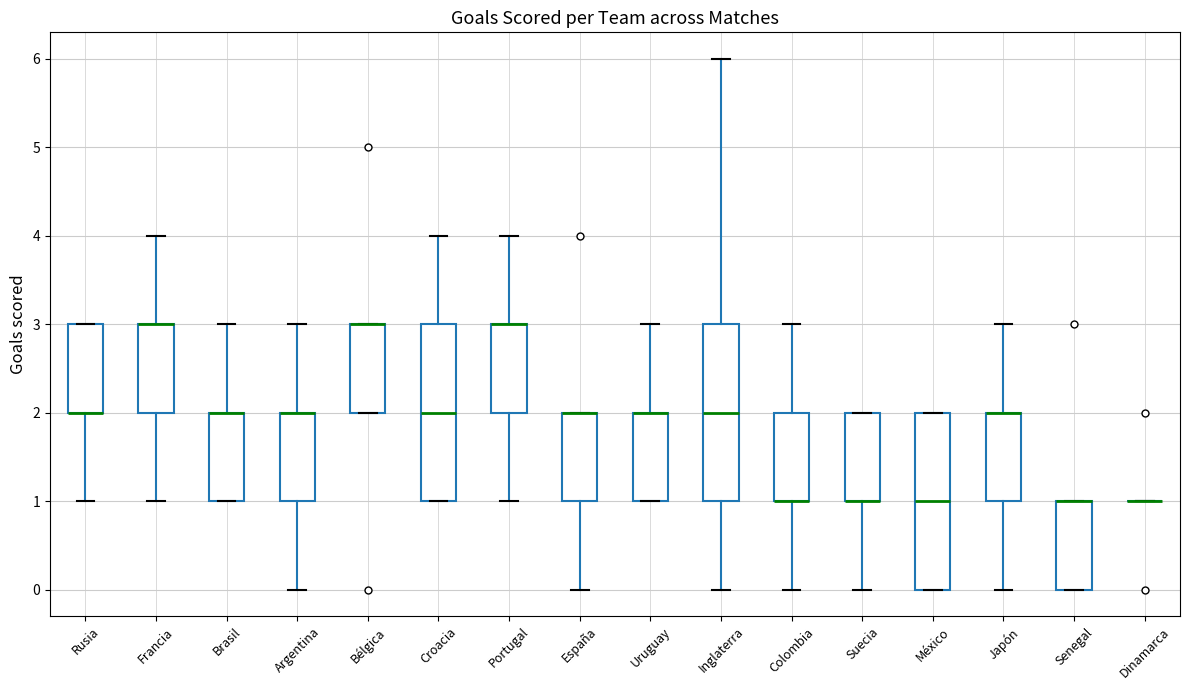

Reading left to right, transcribe this box plot: for each box, give where its median line is, the range the box spans, and where its two whiskers end, as read against the y-axis. The values are not printed on the chart, so give them approximately, as read against the axis.

Rusia: median 2 (drawn on the box's lower edge), box 2 to 3, whiskers 1 to 3
Francia: median 3 (drawn on the box's upper edge), box 2 to 3, whiskers 1 to 4
Brasil: median 2 (drawn on the box's upper edge), box 1 to 2, whiskers 1 to 3
Argentina: median 2 (drawn on the box's upper edge), box 1 to 2, whiskers 0 to 3
Bélgica: median 3 (drawn on the box's upper edge), box 2 to 3, whiskers 2 to 3
Croacia: median 2, box 1 to 3, whiskers 1 to 4
Portugal: median 3 (drawn on the box's upper edge), box 2 to 3, whiskers 1 to 4
España: median 2 (drawn on the box's upper edge), box 1 to 2, whiskers 0 to 2
Uruguay: median 2 (drawn on the box's upper edge), box 1 to 2, whiskers 1 to 3
Inglaterra: median 2, box 1 to 3, whiskers 0 to 6
Colombia: median 1 (drawn on the box's lower edge), box 1 to 2, whiskers 0 to 3
Suecia: median 1 (drawn on the box's lower edge), box 1 to 2, whiskers 0 to 2
México: median 1, box 0 to 2, whiskers 0 to 2
Japón: median 2 (drawn on the box's upper edge), box 1 to 2, whiskers 0 to 3
Senegal: median 1 (drawn on the box's upper edge), box 0 to 1, whiskers 0 to 1
Dinamarca: box collapsed to a line at 1, whiskers 1 to 1